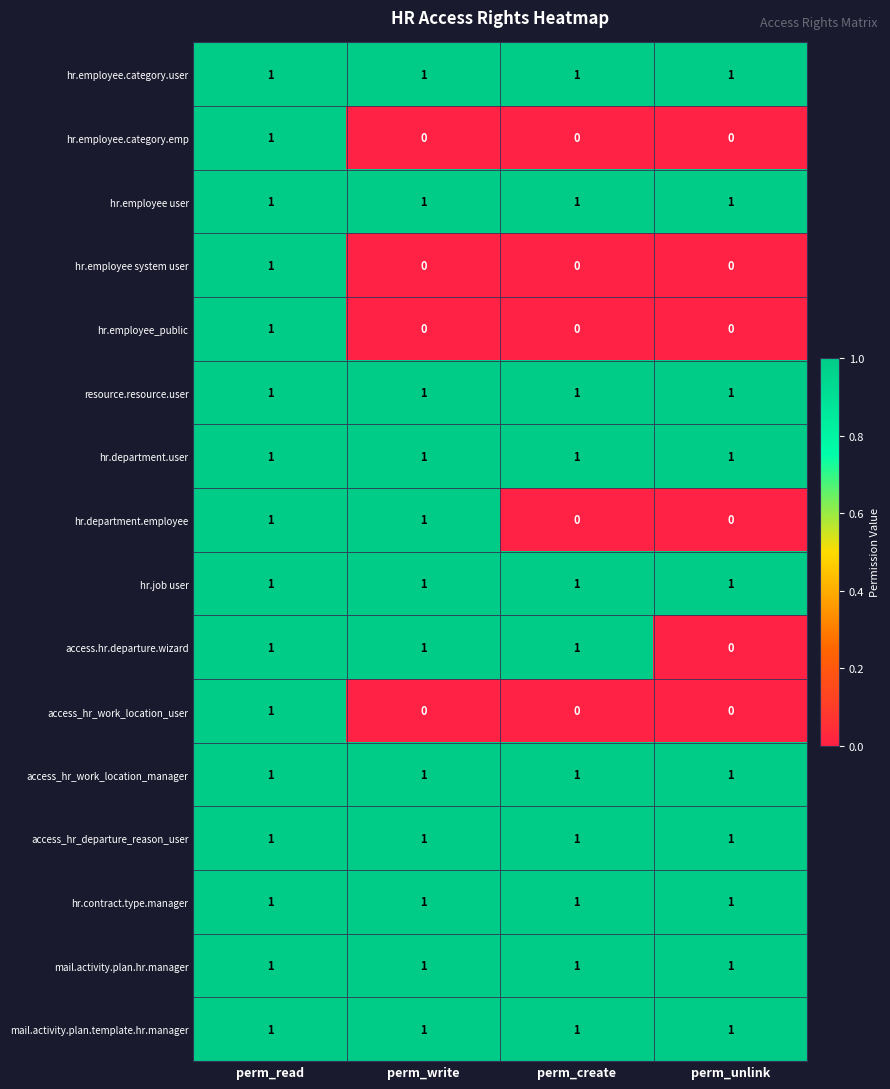

Count the number of data series in this chart.

16